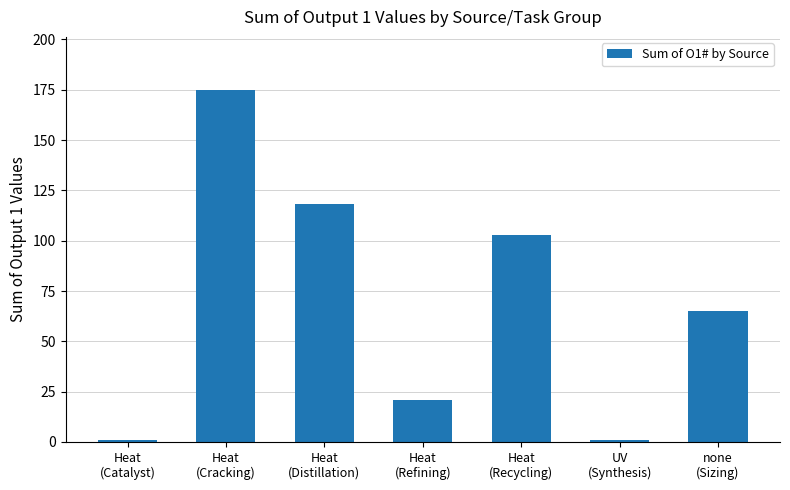

What position from the right is Heat
(Catalyst)?

7